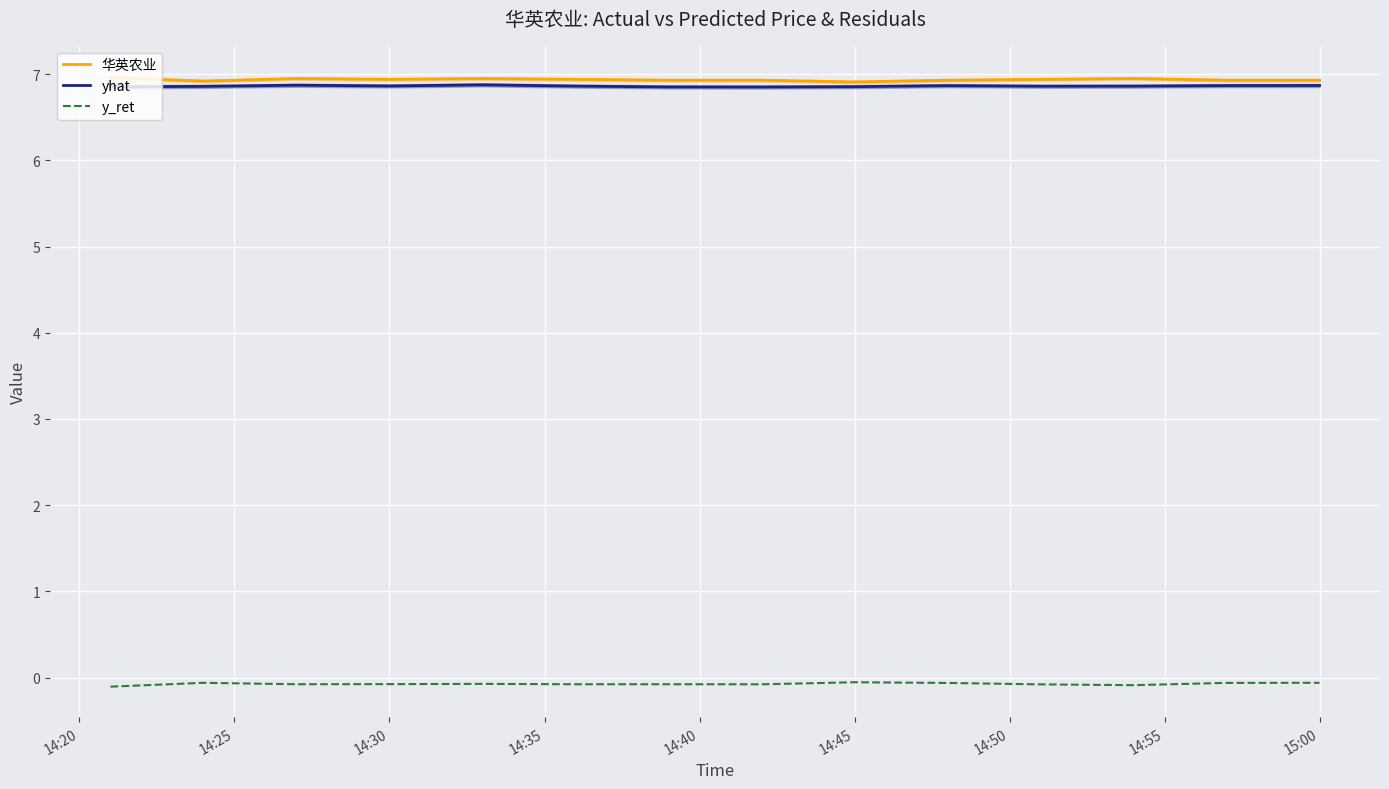

True or false: y_ret and 华英农业 intersect in this chart.

False